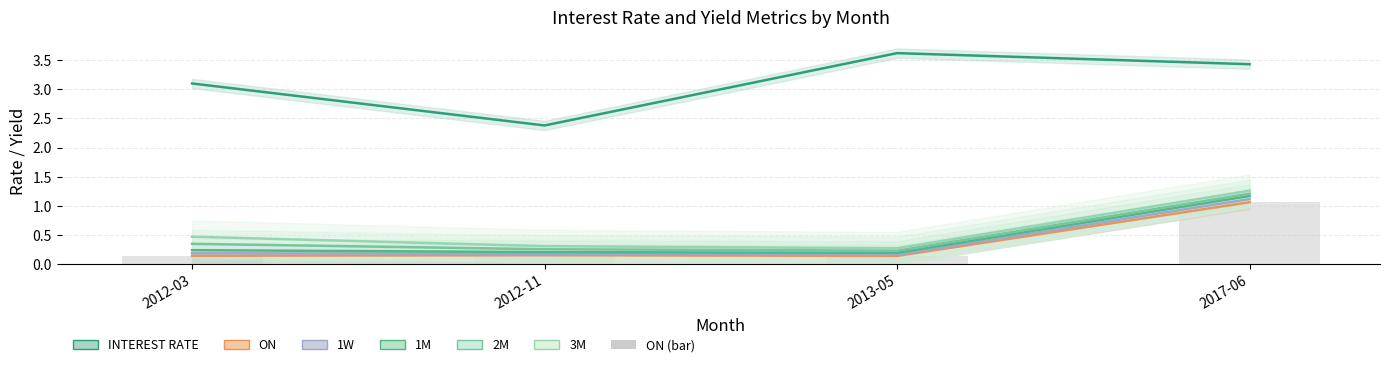

What is the average value of the 2M series?

0.5